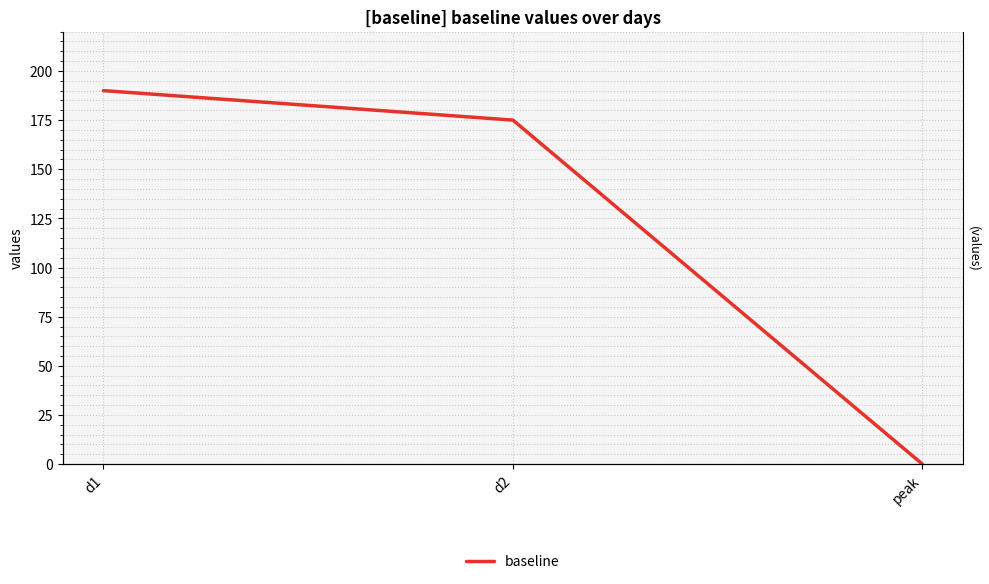

How many data points are less than 175?

1